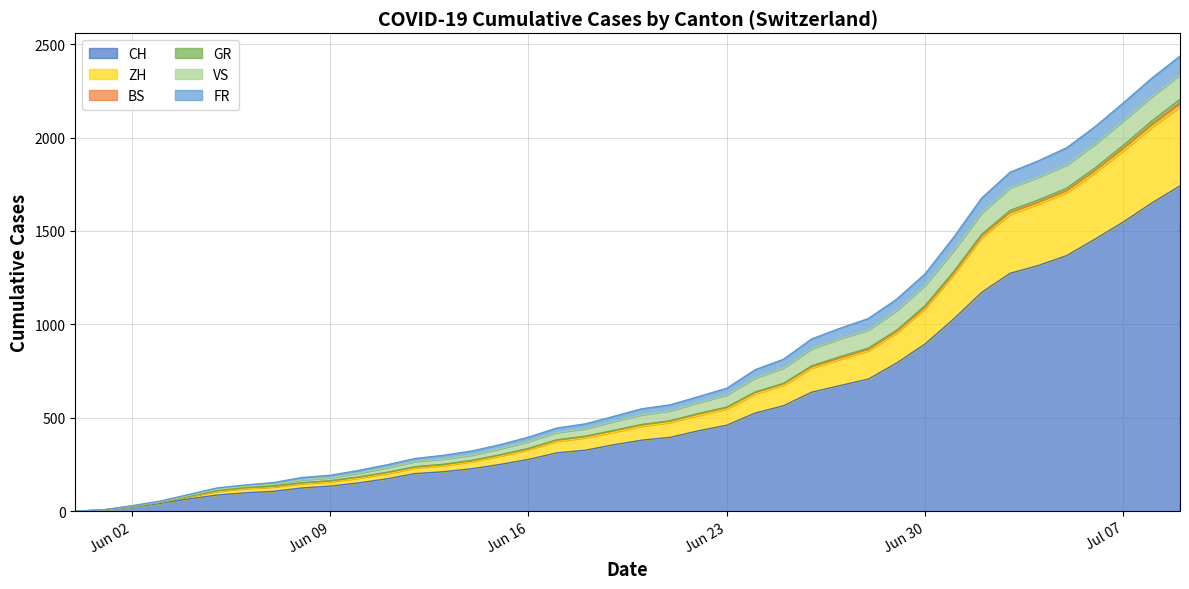

What is the maximum value for CH?

1741